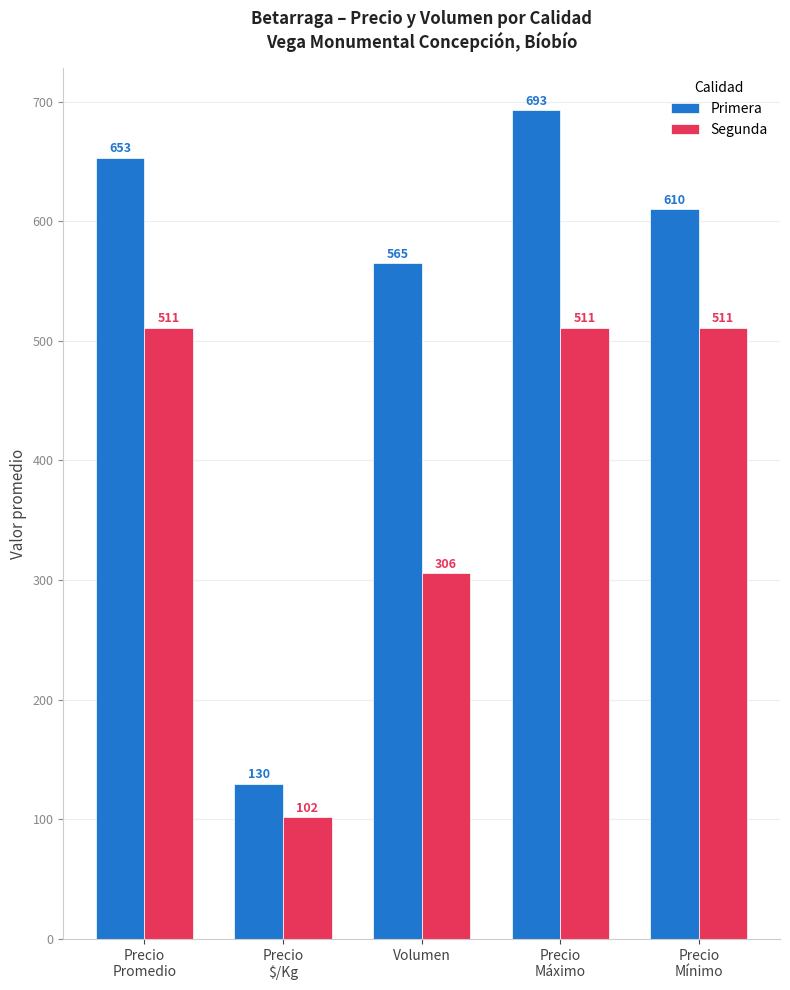

How many bars are there in each group?

2